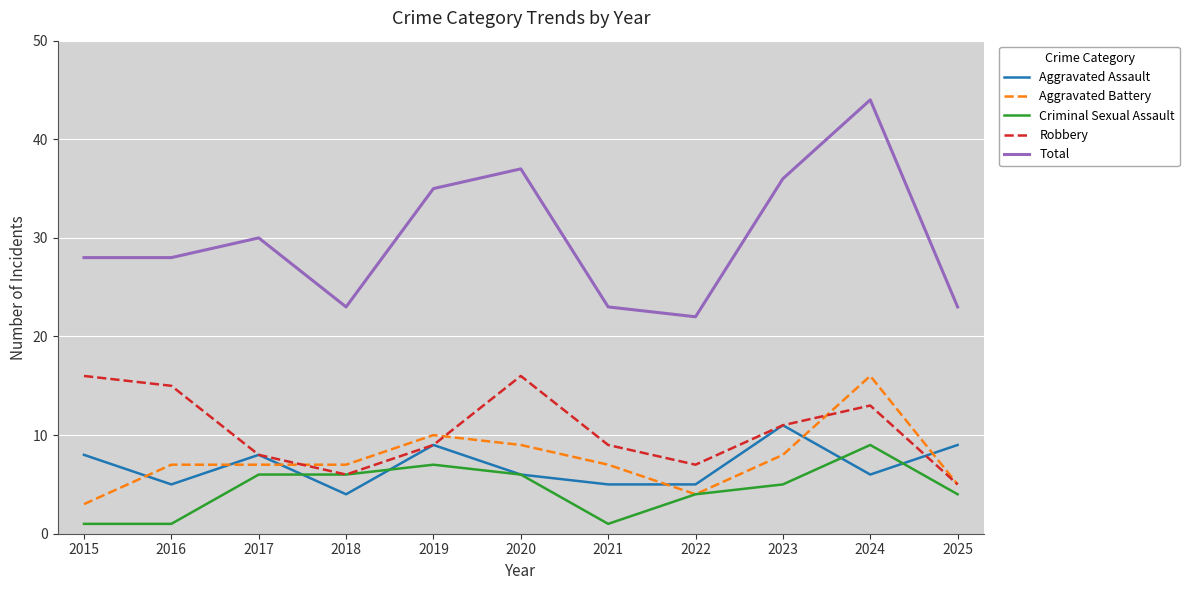

Between 2015 and 2022, which series saw the biggest shift?

Robbery